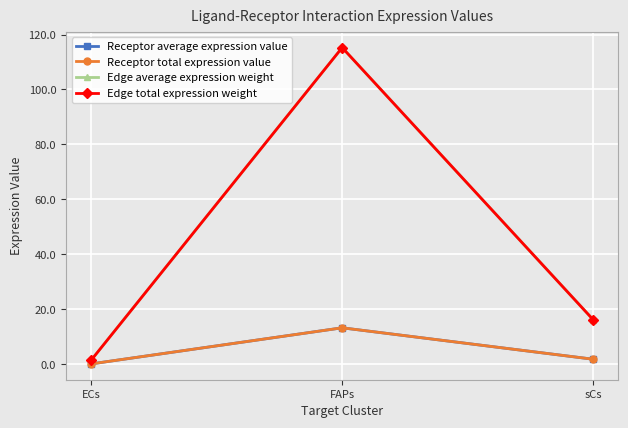

What is the value of the Receptor total expression value point at the 3rd from the left?

1.9